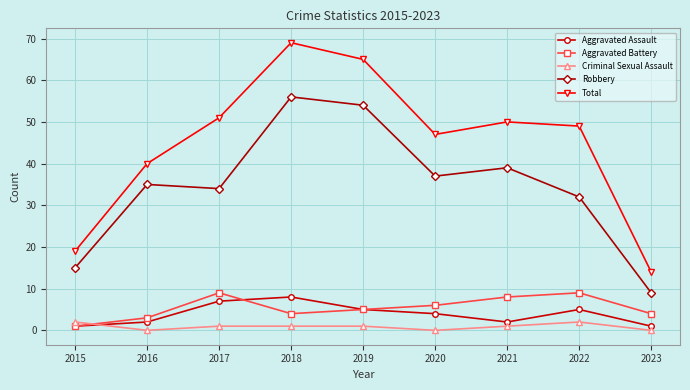

At which category is the sum across all series the highest?

2018